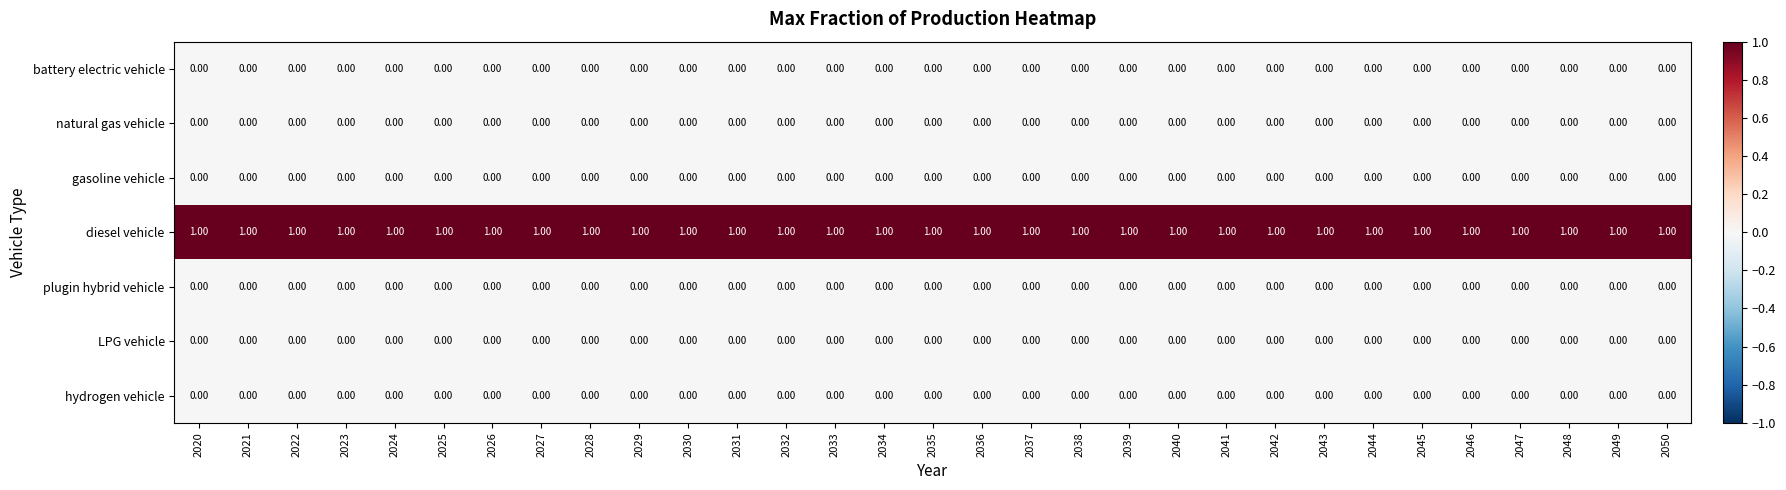

At how many categories does at least one series exceed 0?

31